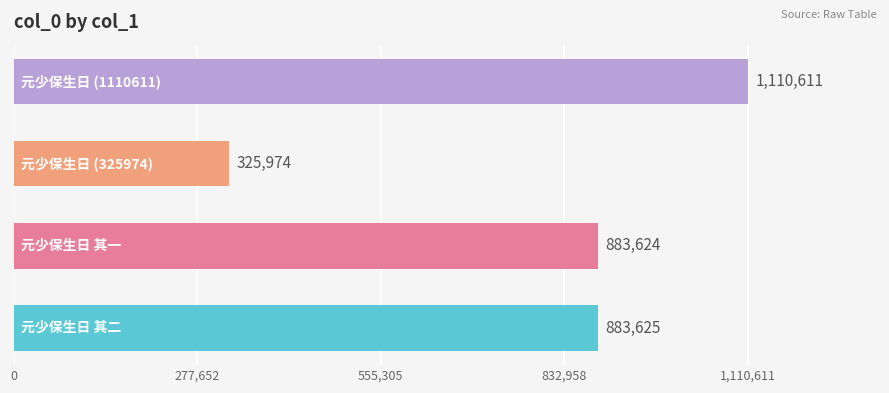

What is the minimum value shown in the chart?

325974